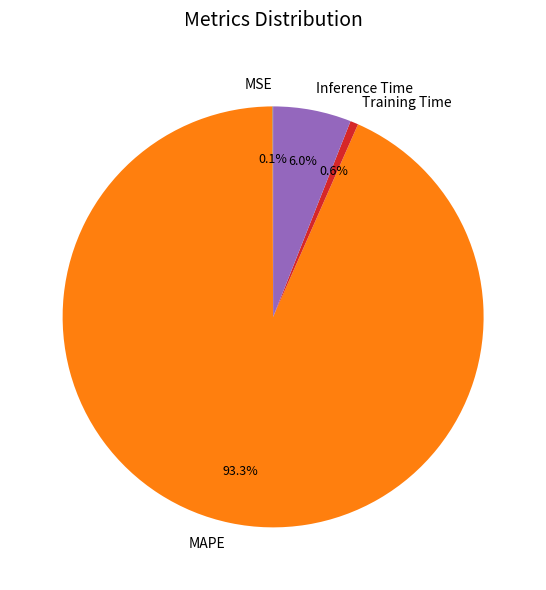

Which slice is the largest?

MAPE